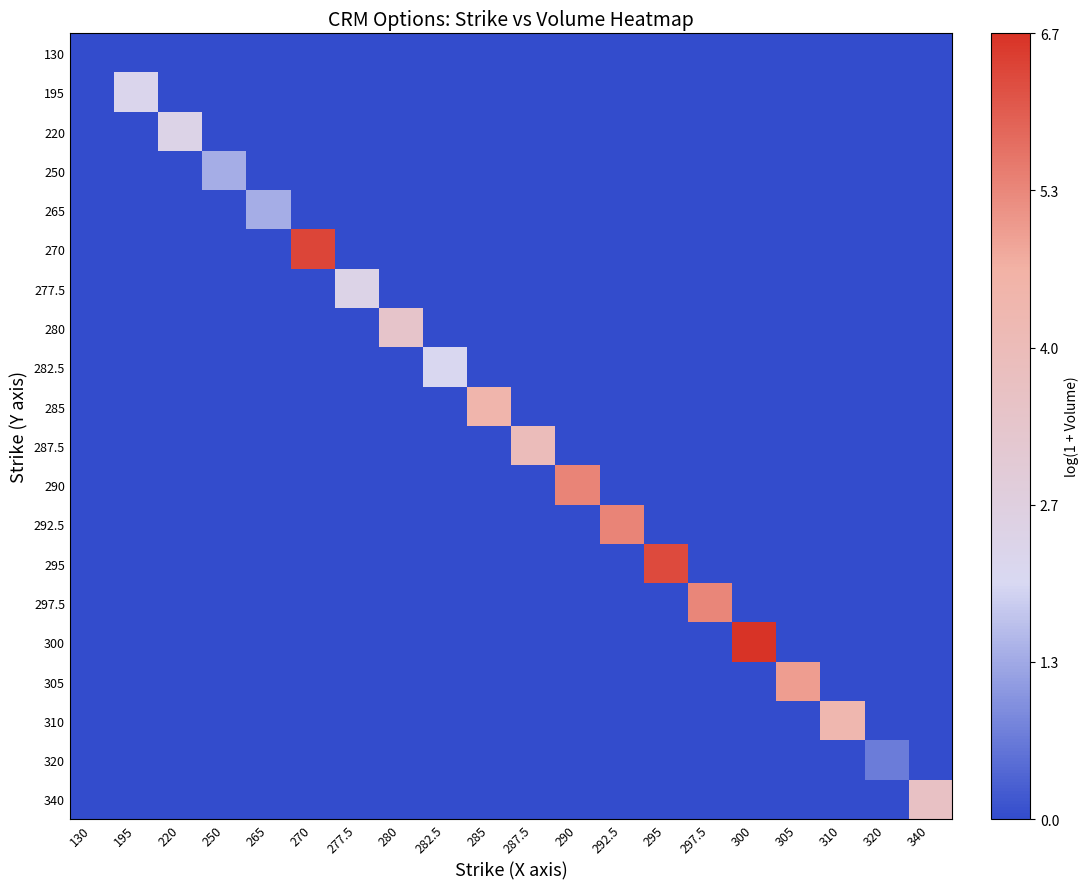

At 290, list the series in order from smallest to largest.

130, 195, 220, 250, 265, 270, 277.5, 280, 282.5, 285, 287.5, 292.5, 295, 297.5, 300, 305, 310, 320, 340, 290